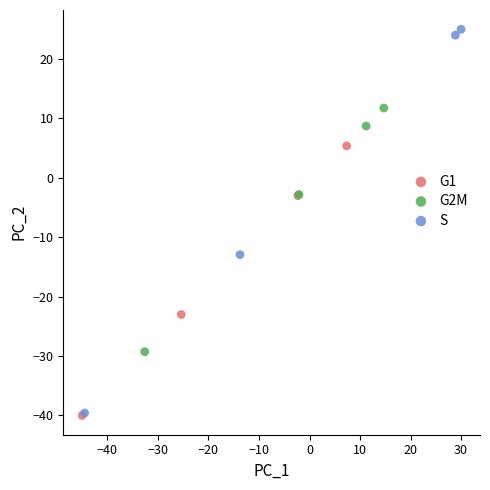

Which series reaches the maximum Y coordinate?

S